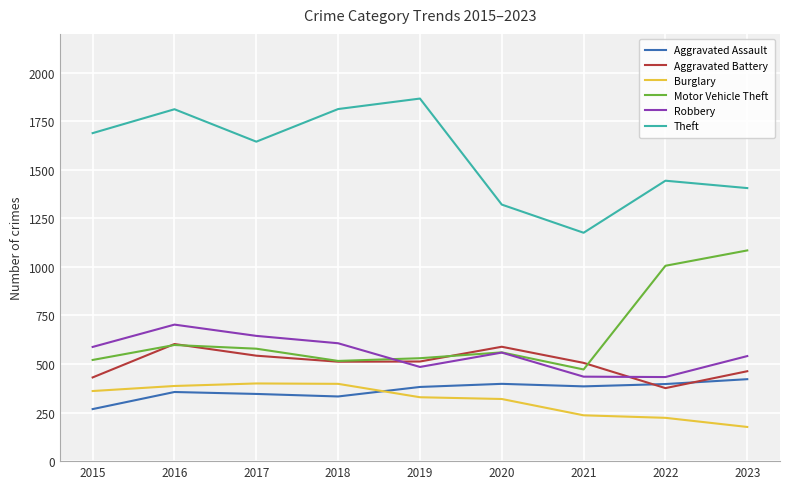

Is it true that Motor Vehicle Theft equals 927 at 2017?

False